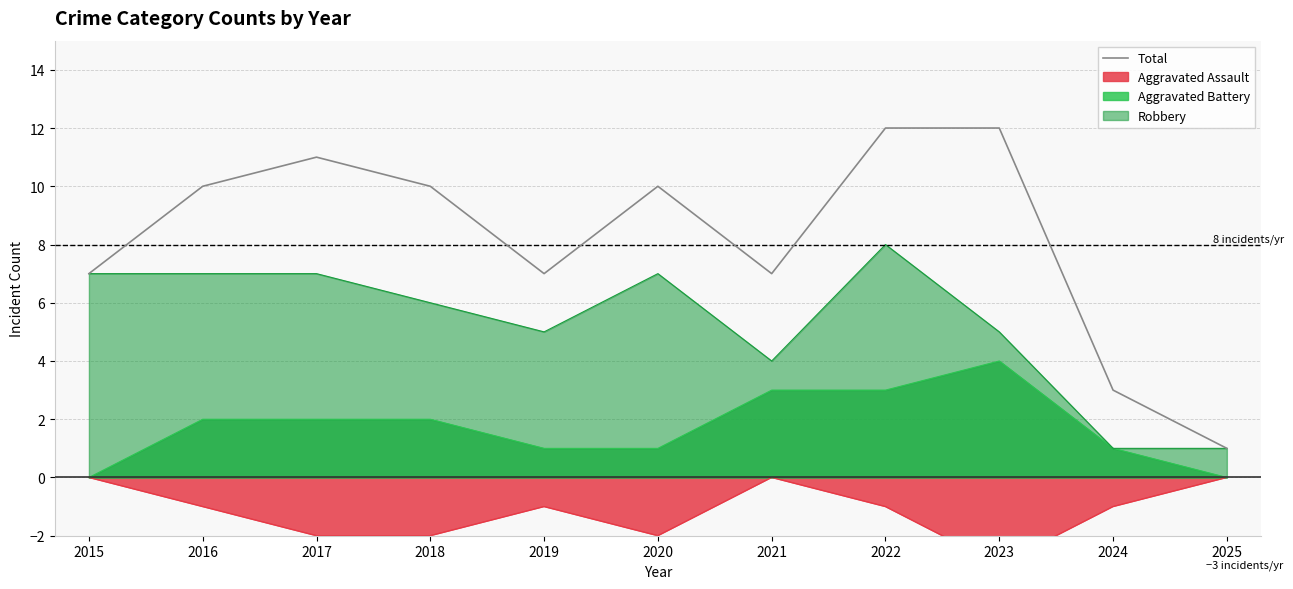

Where is the first local maximum?

2017